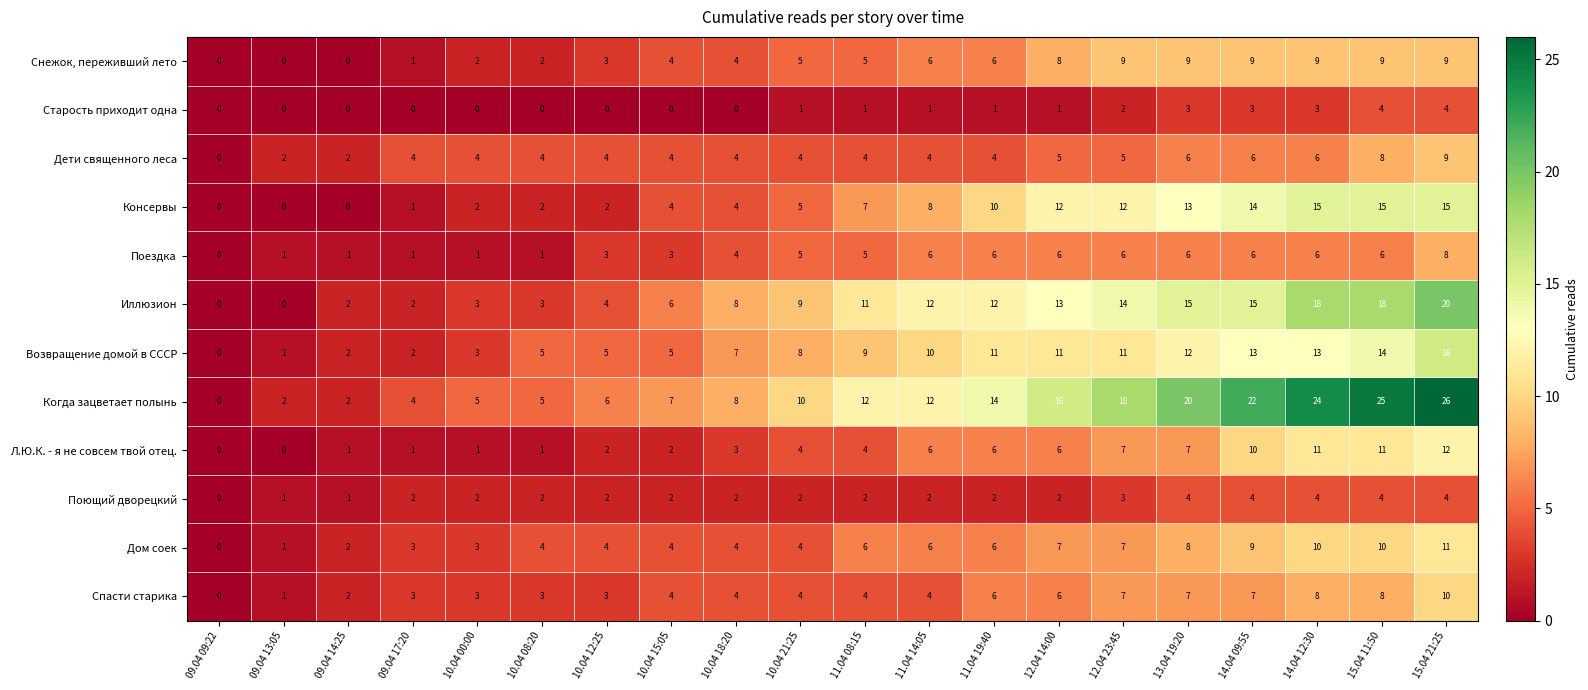

Is it true that Консервы equals 0 at 09.04 13:05?

True